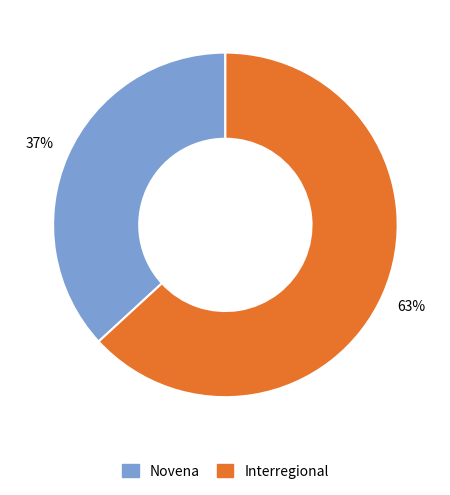

Rank the categories by value from highest to lowest.

Interregional, Novena